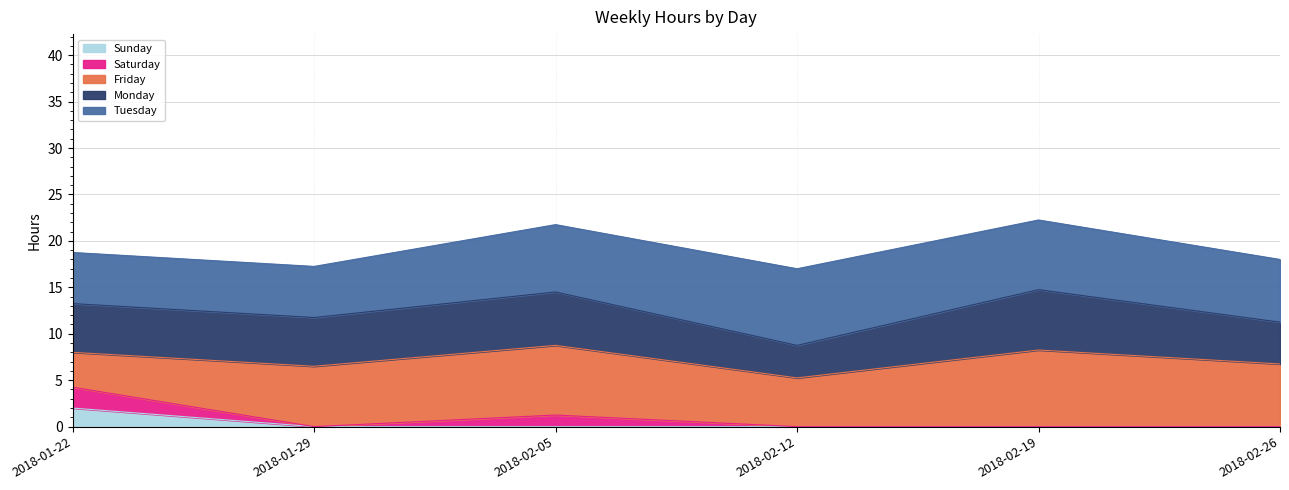

What is the total value across all series at 2018-02-12?

17.0